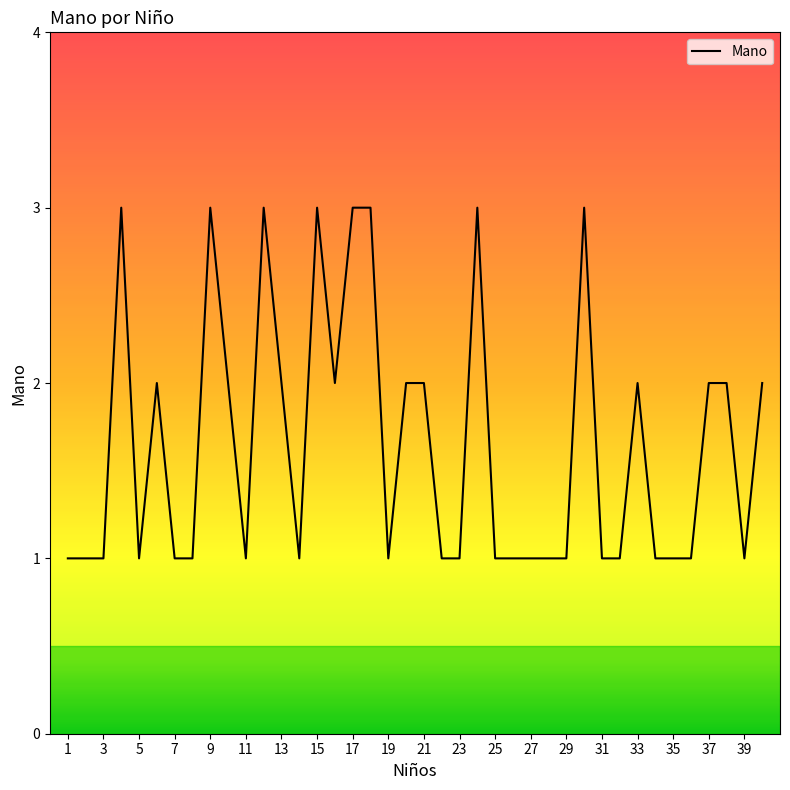

List the labels in order of value, smallest first.

1, 2, 3, 5, 7, 8, 11, 14, 19, 22, 23, 25, 26, 27, 28, 29, 31, 32, 34, 35, 36, 39, 6, 10, 13, 16, 20, 21, 33, 37, 38, 40, 4, 9, 12, 15, 17, 18, 24, 30